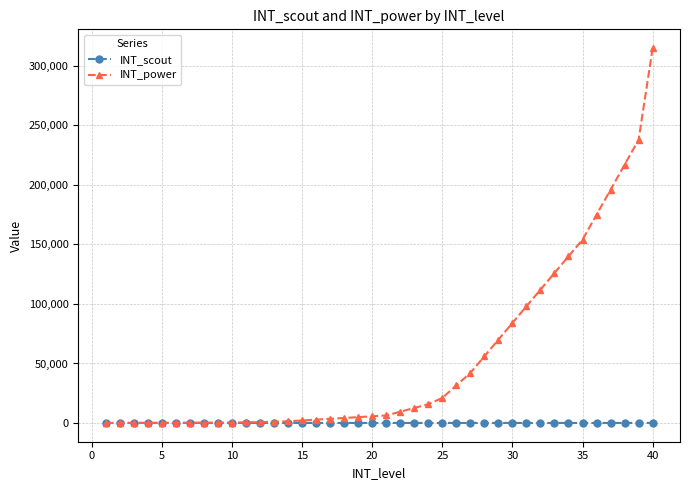

Which series has the widest spread of values?

INT_power